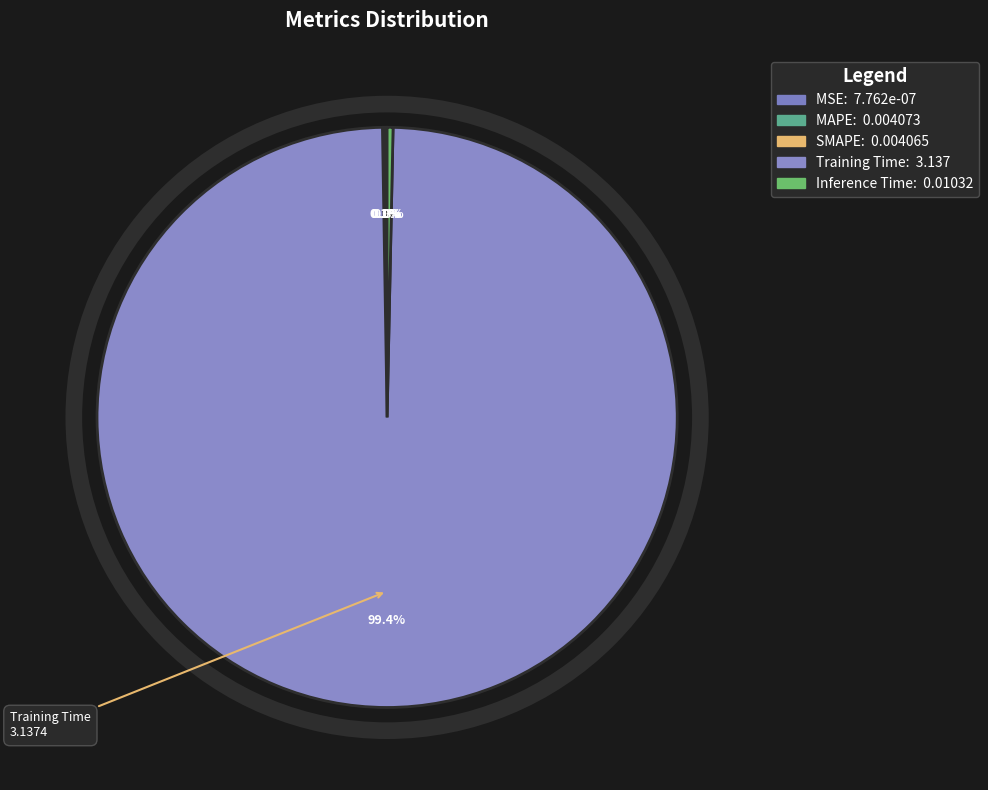

Which category has the biggest portion of the pie?

Training Time